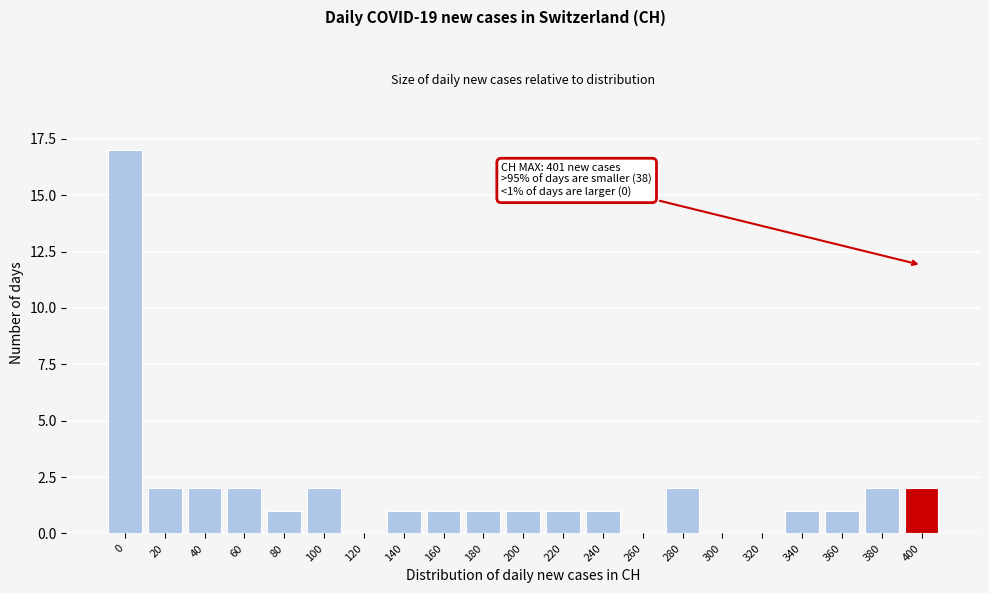

Reading left to right, extract all data points from this chart.

0=17	20=2	40=2	60=2	80=1	100=2	120=0	140=1	160=1	180=1	200=1	220=1	240=1	260=0	280=2	300=0	320=0	340=1	360=1	380=2	400=2